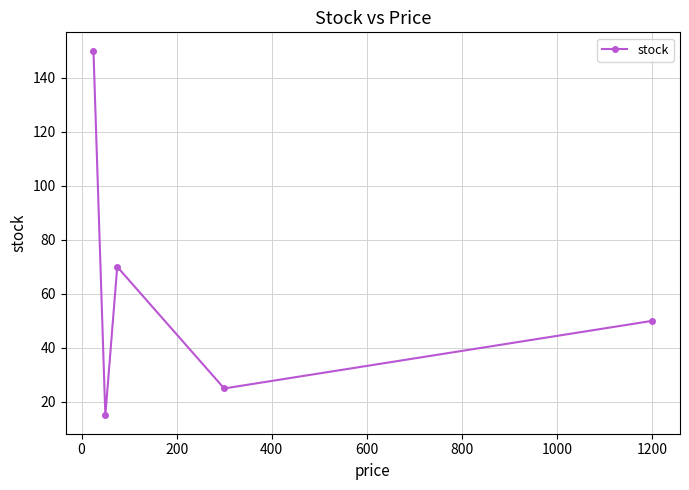

What is the maximum value shown in the chart?

150